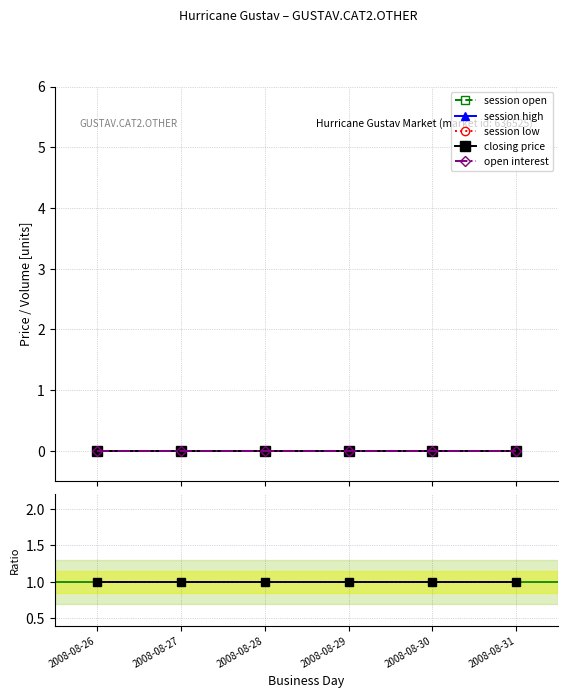

True or false: session low and session open cross at least once.

False